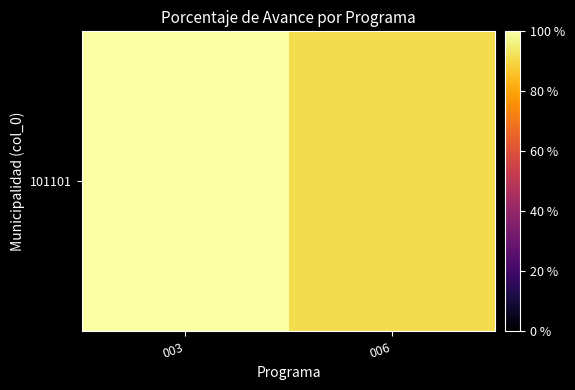

The chart shows a value of 28.2 at 006. True or false?

False